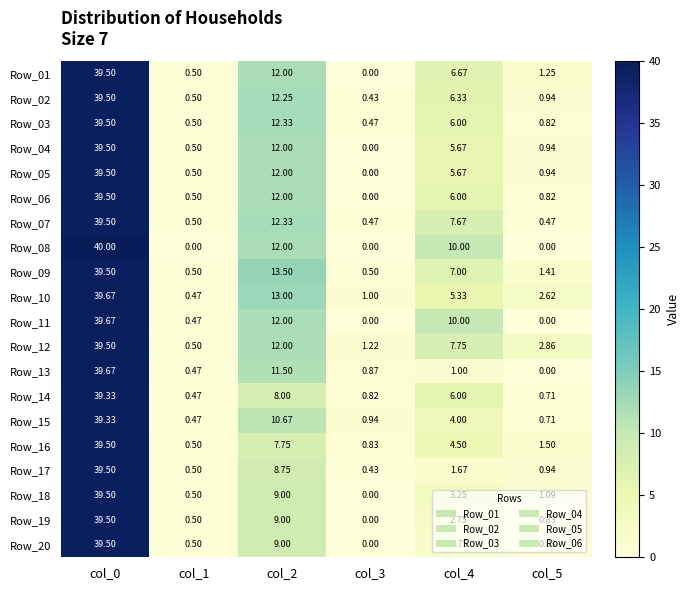

Is the value of Row_10 at col_1 greater than the value of Row_18 at col_1?

No